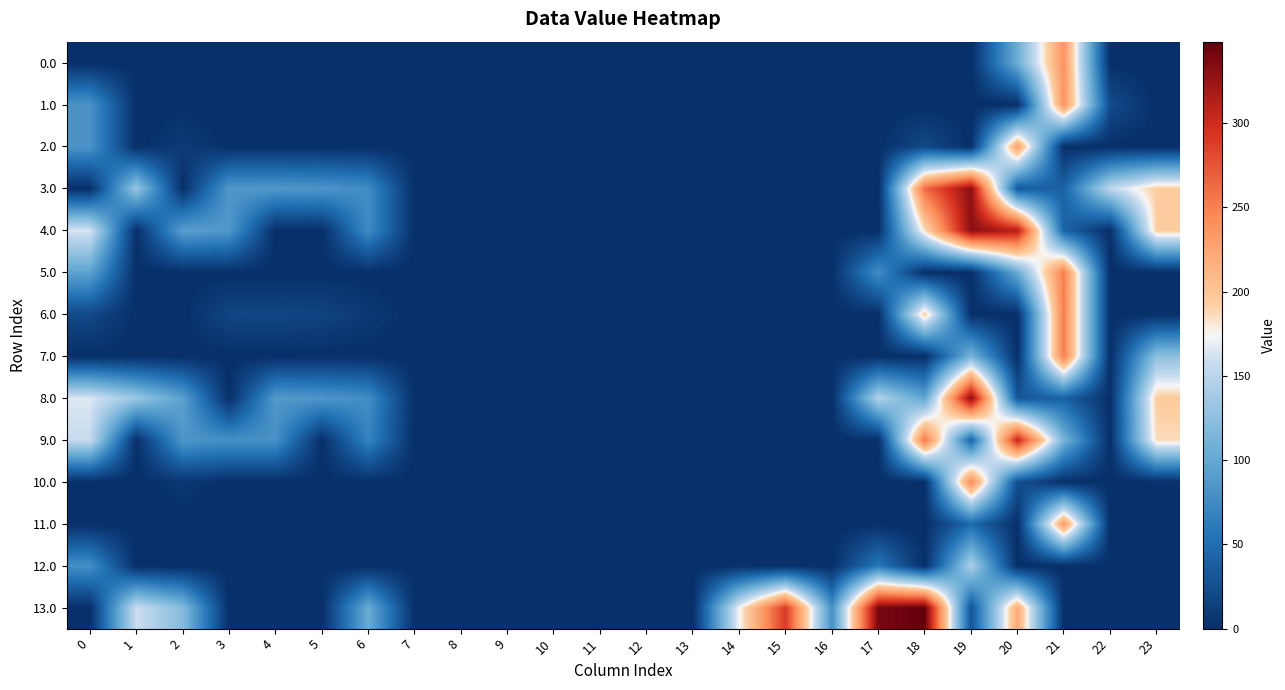

Reading left to right, what are all the values shown in this chart?

0.0: 0=0.0	1=0.0	2=0.0	3=0.0	4=0.0	5=0.0	6=0.0	7=0.0	8=0.0	9=0.0	10=0.0	11=0.0	12=0.0	13=0.0	14=0.0	15=0.0	16=0.0	17=0.0	18=0.0	19=0.0	20=105.2	21=238.4	22=0.0	23=0.0
1.0: 0=82.0	1=0.0	2=0.0	3=0.0	4=0.0	5=0.0	6=0.0	7=0.0	8=0.0	9=0.0	10=0.0	11=0.0	12=0.0	13=0.0	14=0.0	15=0.0	16=0.0	17=0.0	18=0.0	19=0.0	20=0.0	21=238.4	22=23.2	23=0.0
2.0: 0=82.0	1=0.0	2=10.3	3=0.0	4=0.0	5=0.0	6=0.0	7=0.0	8=0.0	9=0.0	10=0.0	11=0.0	12=0.0	13=0.0	14=0.0	15=0.0	16=0.0	17=0.0	18=21.4	19=0.0	20=229.9	21=0.0	22=0.0	23=0.0
3.0: 0=0.0	1=131.5	2=0.0	3=86.4	4=86.9	5=84.4	6=75.9	7=0.0	8=0.0	9=0.0	10=0.0	11=0.0	12=0.0	13=0.0	14=0.0	15=0.0	16=0.0	17=0.0	18=262.7	19=331.1	20=33.9	21=42.4	22=153.3	23=193.3
4.0: 0=164.0	1=0.0	2=92.3	3=86.4	4=0.0	5=0.0	6=75.9	7=0.0	8=0.0	9=0.0	10=0.0	11=0.0	12=0.0	13=0.0	14=0.0	15=0.0	16=0.0	17=0.0	18=184.3	19=331.1	20=311.9	21=42.4	22=0.0	23=193.3
5.0: 0=96.0	1=0.0	2=0.0	3=0.0	4=0.0	5=0.0	6=0.0	7=0.0	8=0.0	9=0.0	10=0.0	11=0.0	12=0.0	13=0.0	14=0.0	15=0.0	16=0.0	17=77.5	18=0.0	19=0.0	20=103.7	21=252.4	22=0.0	23=0.0
6.0: 0=21.0	1=0.0	2=0.0	3=18.4	4=18.9	5=16.4	6=7.9	7=0.0	8=0.0	9=0.0	10=0.0	11=0.0	12=0.0	13=0.0	14=0.0	15=0.0	16=0.0	17=0.0	18=194.7	19=0.0	20=0.0	21=252.4	22=0.0	23=0.0
7.0: 0=0.0	1=0.0	2=0.0	3=0.0	4=0.0	5=0.0	6=0.0	7=0.0	8=0.0	9=0.0	10=0.0	11=0.0	12=0.0	13=0.0	14=0.0	15=0.0	16=0.0	17=0.0	18=0.0	19=113.1	20=0.0	21=252.4	22=0.0	23=125.3
8.0: 0=165.0	1=132.5	2=93.3	3=0.0	4=87.9	5=85.4	6=76.9	7=0.0	8=0.0	9=0.0	10=0.0	11=0.0	12=0.0	13=0.0	14=0.0	15=0.0	16=0.0	17=146.5	18=97.8	19=332.1	20=31.9	21=40.4	22=0.0	23=194.3
9.0: 0=157.0	1=0.0	2=85.3	3=79.4	4=79.9	5=0.0	6=68.9	7=0.0	8=0.0	9=0.0	10=0.0	11=0.0	12=0.0	13=0.0	14=0.0	15=0.0	16=0.0	17=0.0	18=255.7	19=43.1	20=304.9	21=111.5	22=0.0	23=186.3
10.0: 0=0.0	1=0.0	2=6.3	3=0.0	4=0.0	5=0.0	6=0.0	7=0.0	8=0.0	9=0.0	10=0.0	11=0.0	12=0.0	13=0.0	14=0.0	15=0.0	16=0.0	17=0.0	18=0.0	19=245.1	20=26.2	21=0.0	22=0.0	23=0.0
11.0: 0=0.0	1=0.0	2=0.0	3=0.0	4=0.0	5=0.0	6=0.0	7=0.0	8=0.0	9=0.0	10=0.0	11=0.0	12=0.0	13=0.0	14=0.0	15=0.0	16=0.0	17=0.0	18=0.0	19=47.2	20=0.0	21=234.4	22=0.0	23=0.0
12.0: 0=78.0	1=0.0	2=0.0	3=0.0	4=0.0	5=0.0	6=0.0	7=0.0	8=0.0	9=0.0	10=0.0	11=0.0	12=0.0	13=0.0	14=0.0	15=0.0	16=0.0	17=59.5	18=0.0	19=144.0	20=0.0	21=0.0	22=0.0	23=0.0
13.0: 0=0.0	1=159.5	2=120.3	3=0.0	4=0.0	5=0.0	6=103.9	7=0.0	8=0.0	9=0.0	10=0.0	11=0.0	12=0.0	13=0.0	14=173.5	15=290.7	16=79.1	17=339.9	18=348.4	19=29.3	20=221.3	21=0.0	22=0.0	23=0.0